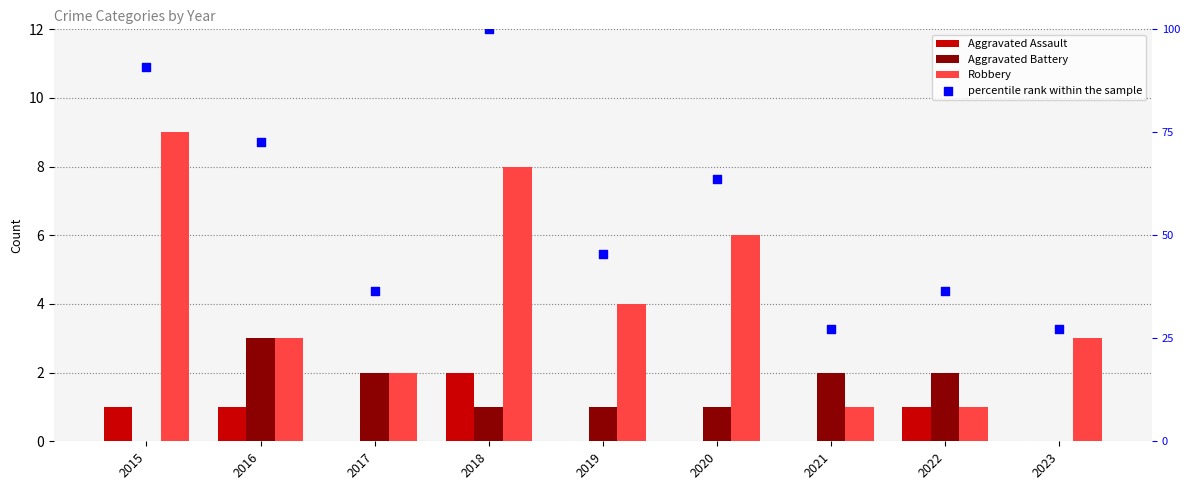

Which series reaches the maximum Y coordinate?

percentile rank within the sample